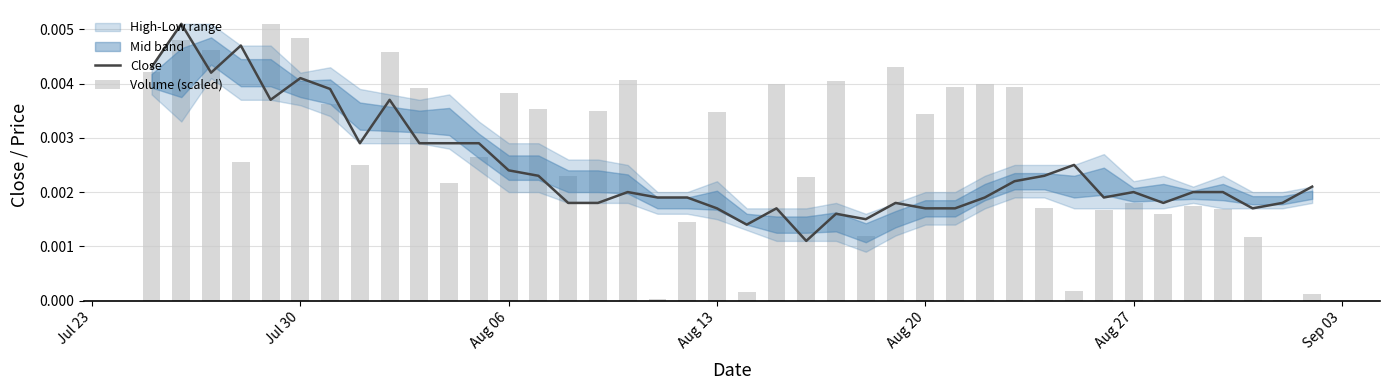

Which series has the widest spread of values?

Volume (scaled)